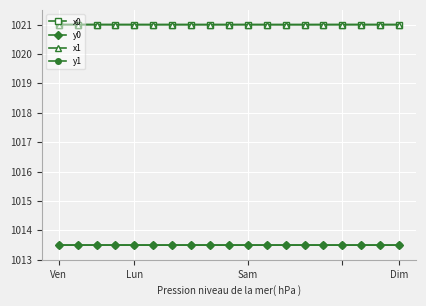

In x0, how many points are higher than both neighbors (excluding endpoints)?

7